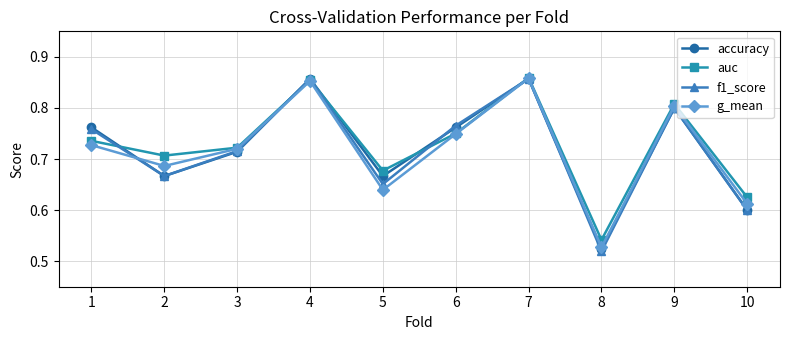

Which series changed the most between 1 and 8?

f1_score